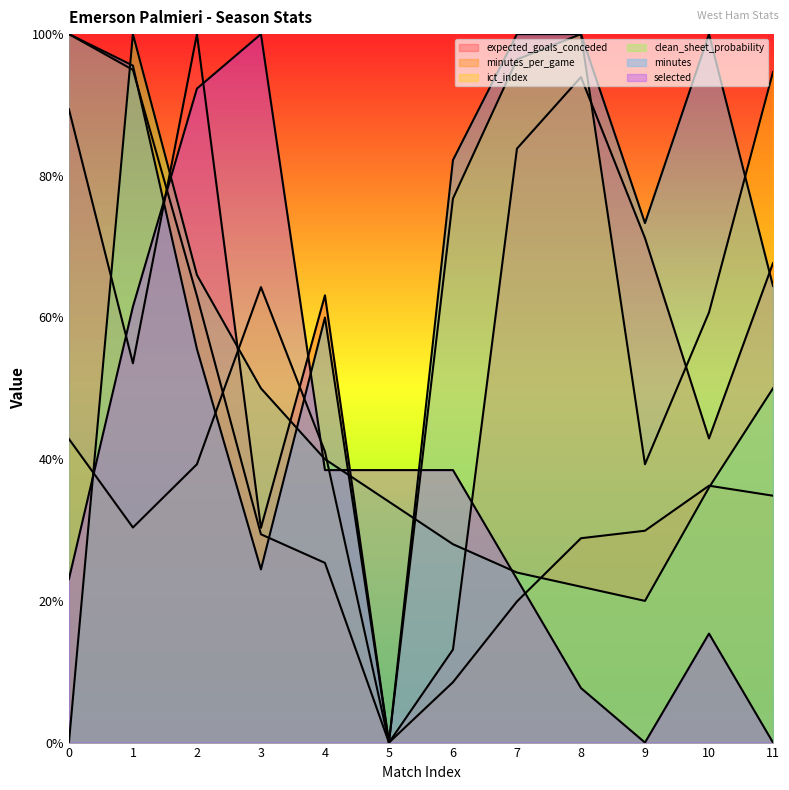

At 0.0, list the series in order from largest to smallest.

minutes_per_game, minutes, expected_goals_conceded, ict_index, selected, clean_sheet_probability